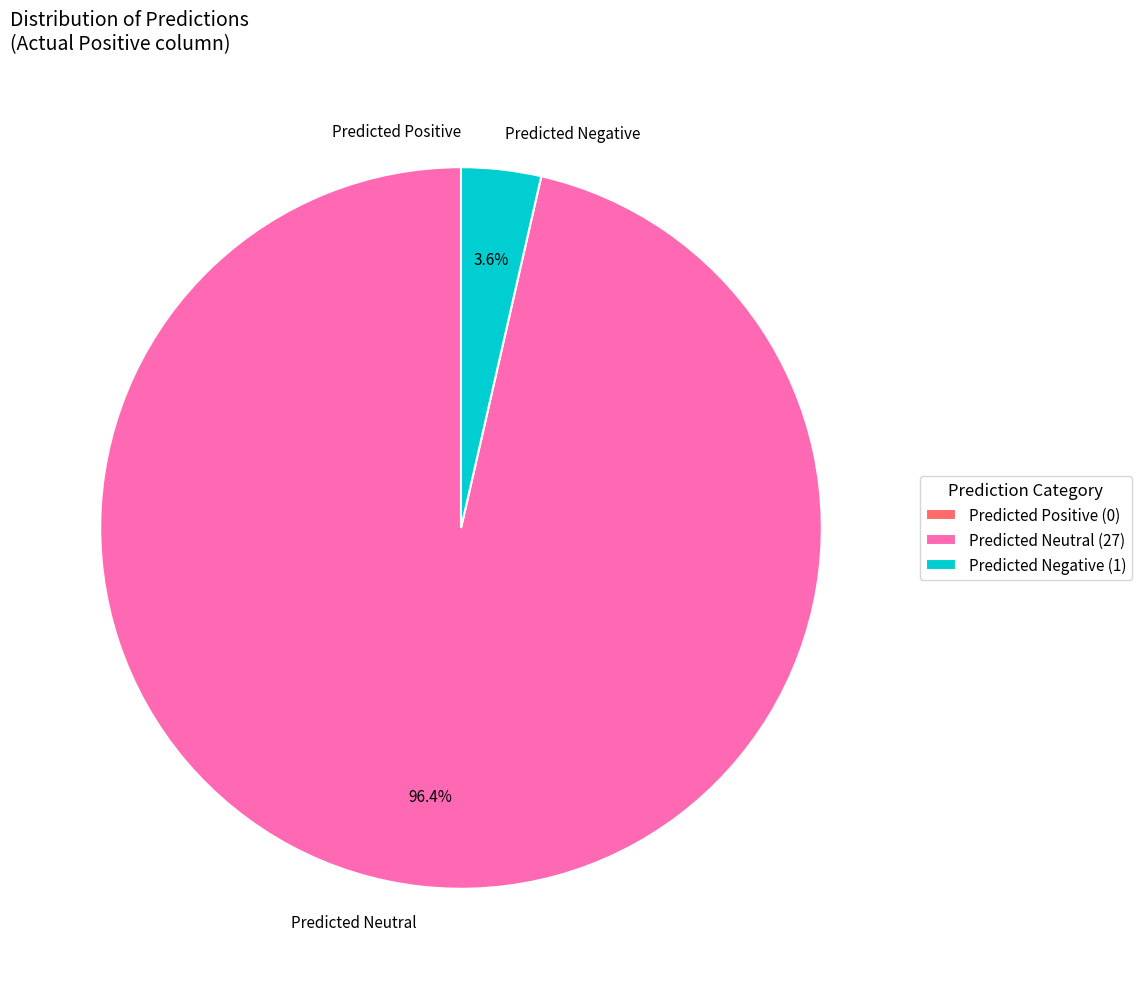

Does any single category account for the majority?

Yes